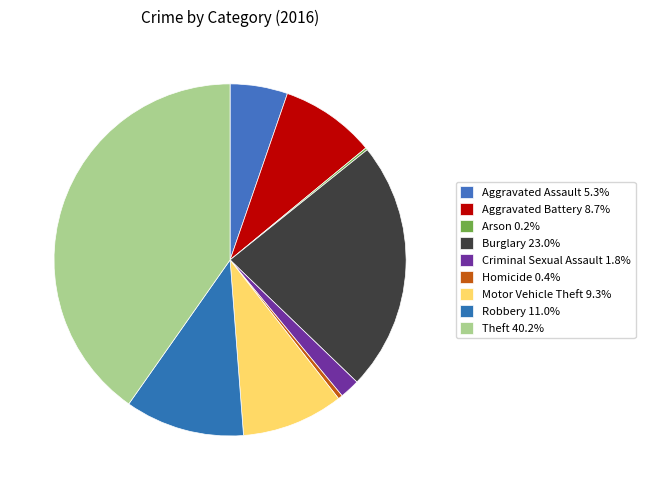

Between Theft and Aggravated Assault, which is larger?

Theft